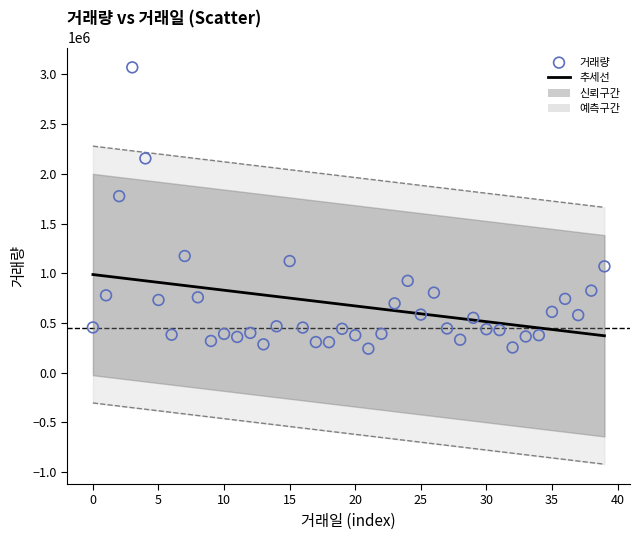

What Y value in the scatter plot is closest to 1656509?

1775726